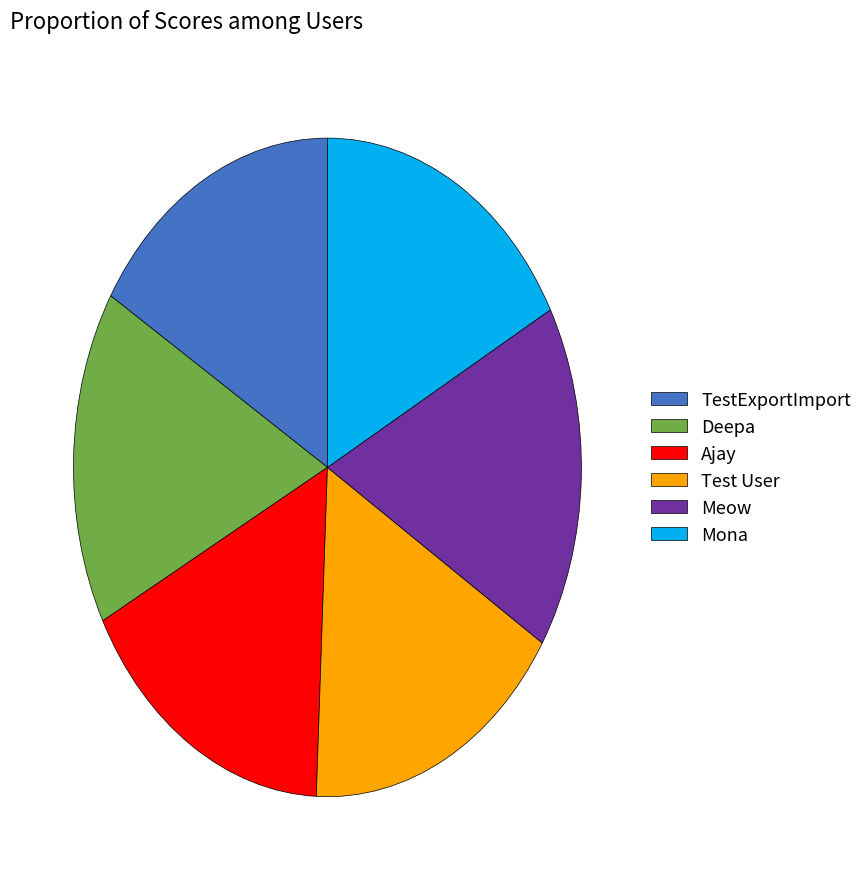

Combined, do Deepa and TestExportImport account for over 50%?

No